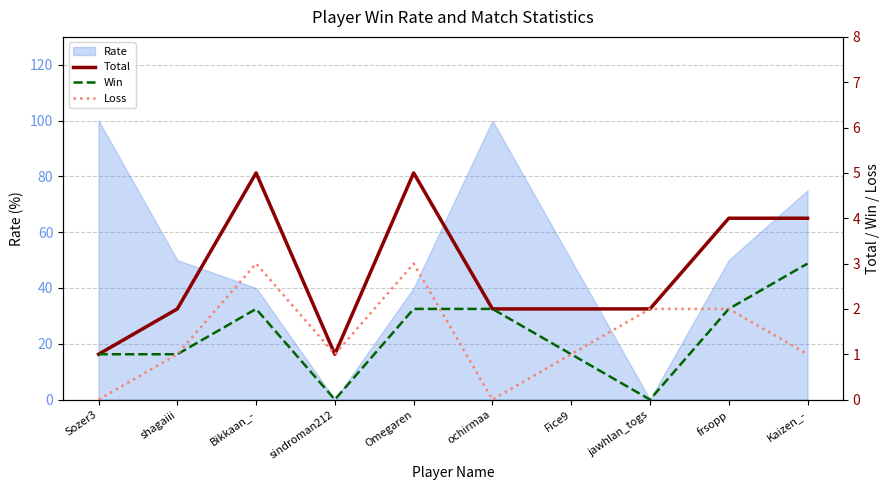

How many values in Loss are above zero?

8